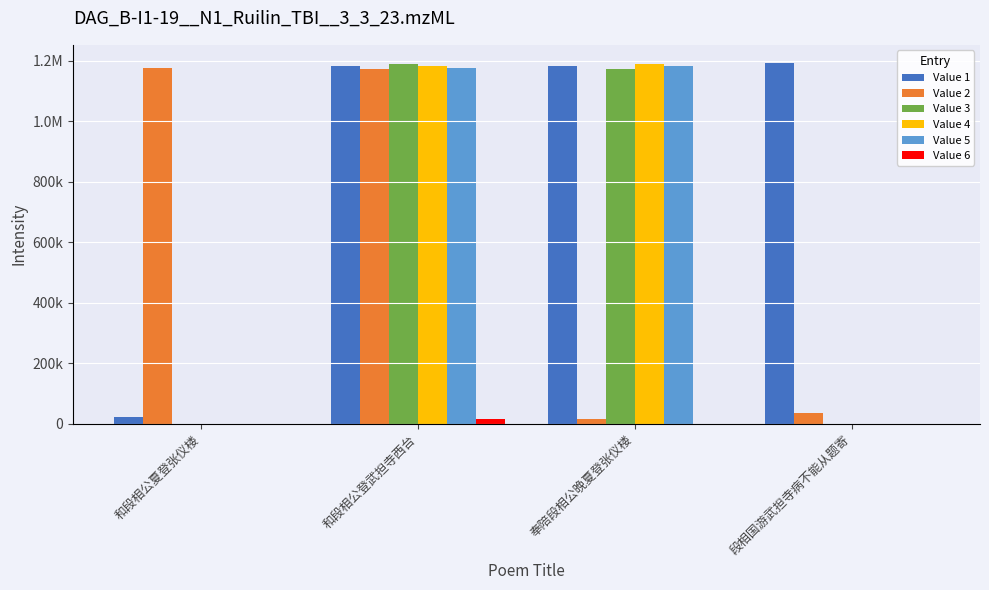

How many bars are there in total?

24